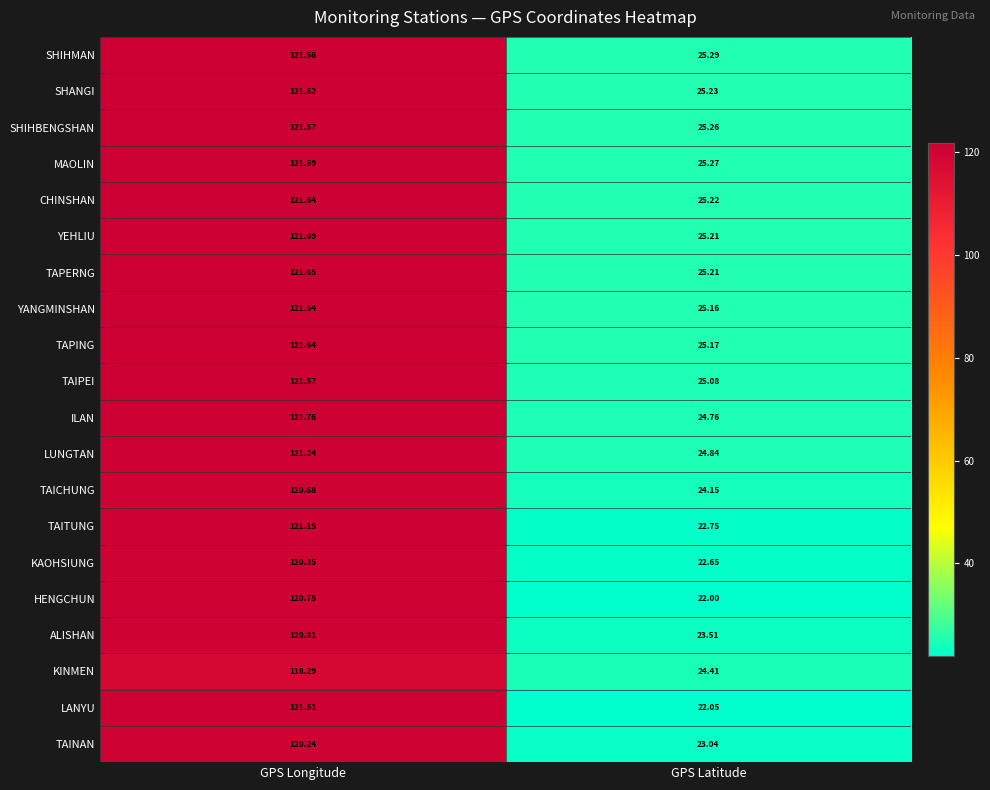

At which label does YEHLIU first exceed 121?

GPS Longitude